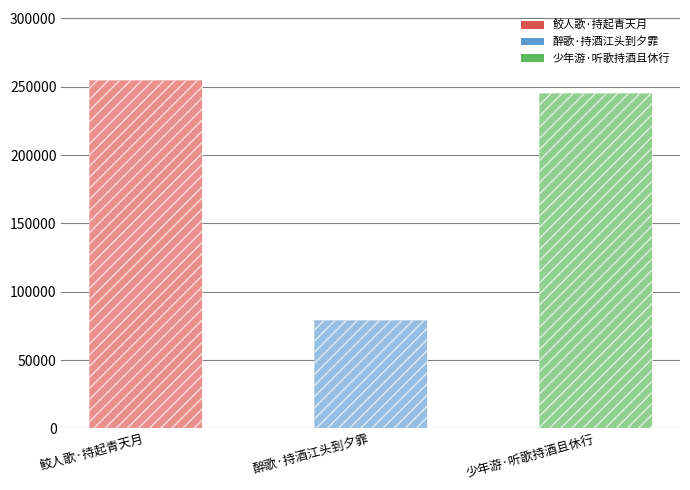

Reading left to right, transcribe all the data shown in this chart.

255094	79571	245130